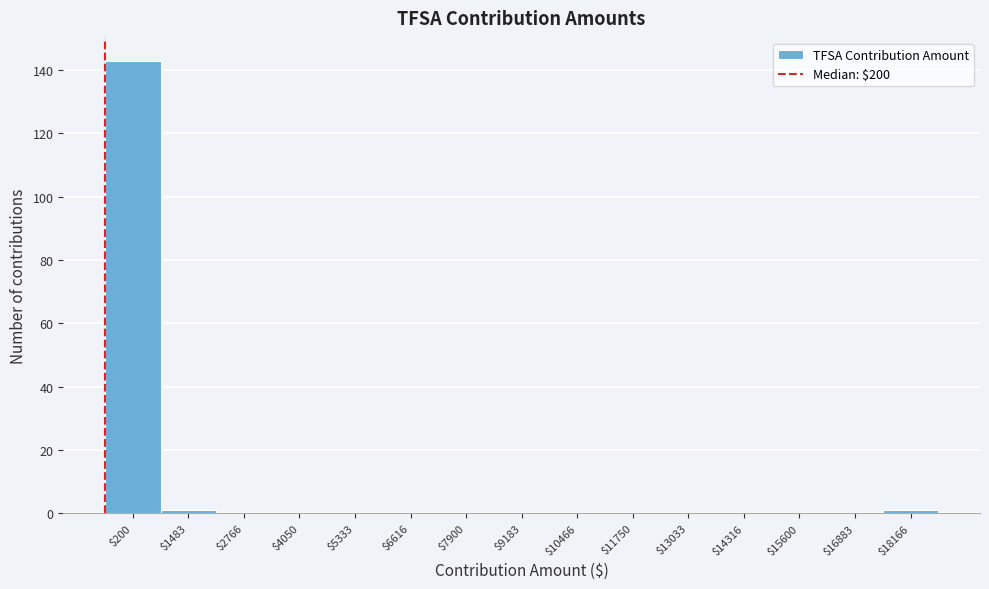

Which category has the highest value across all series?

$200